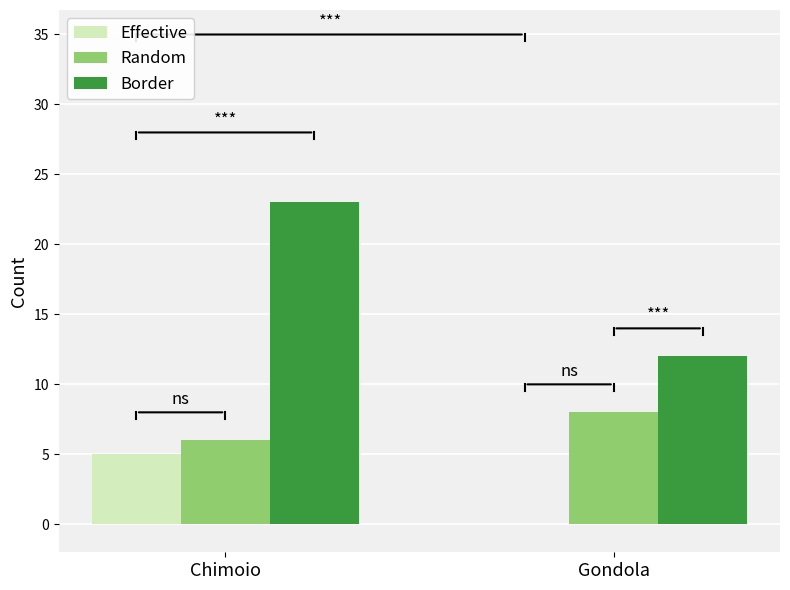

What is the sum of the Random values at Gondola and Chimoio?

14